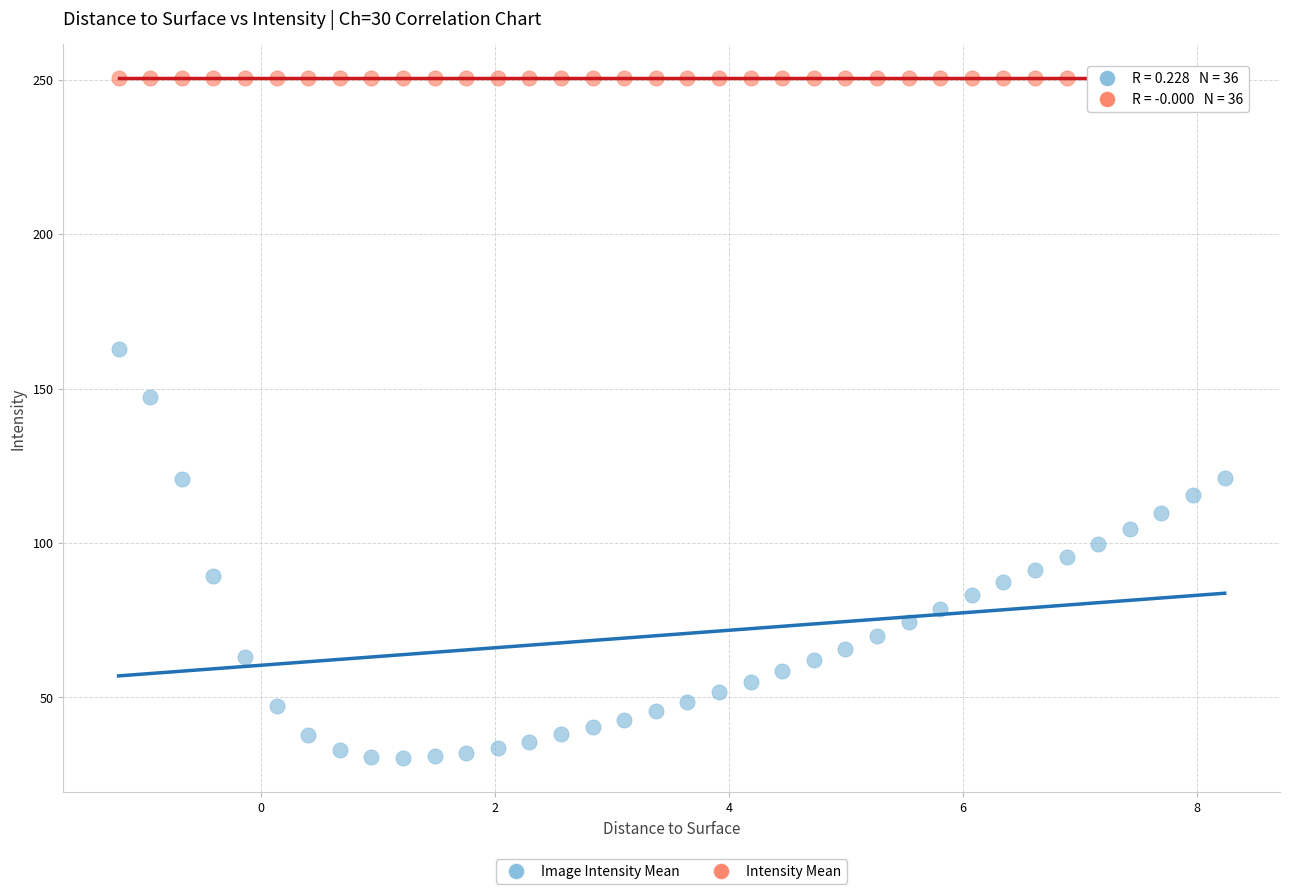

Across all series, what Y value is closest to 140?

147.3